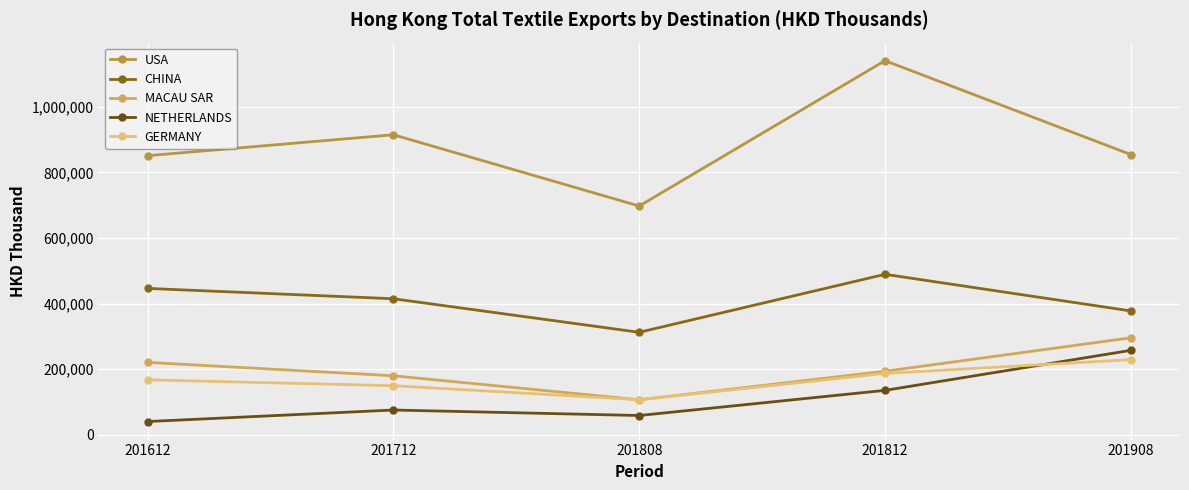

What is the difference between the NETHERLANDS values at 201712 and 201808?

16724.9